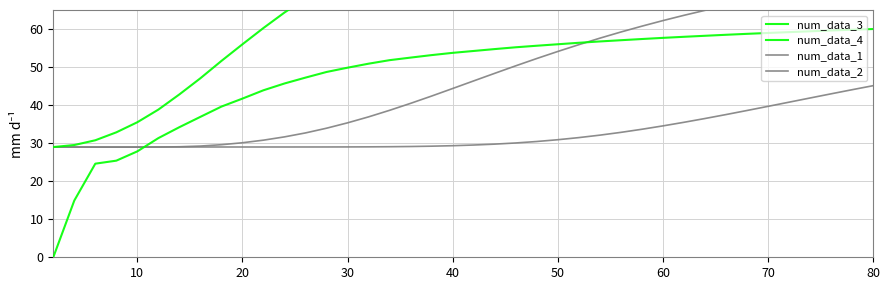

Which series has the largest range (max minus min)?

num_data_3